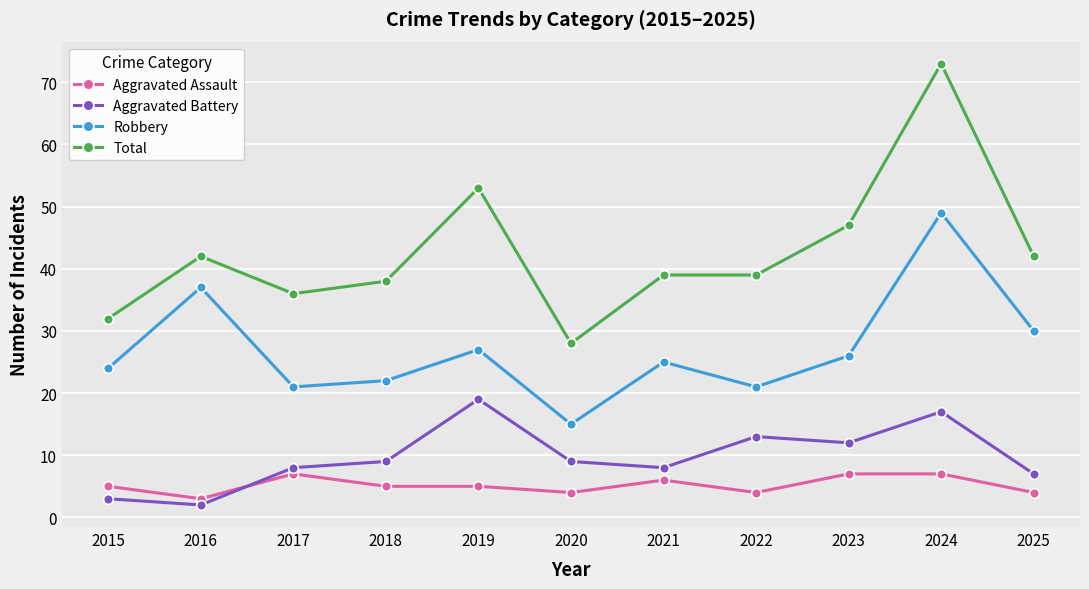

What is the difference between the maximum and minimum values in the Total series?

45